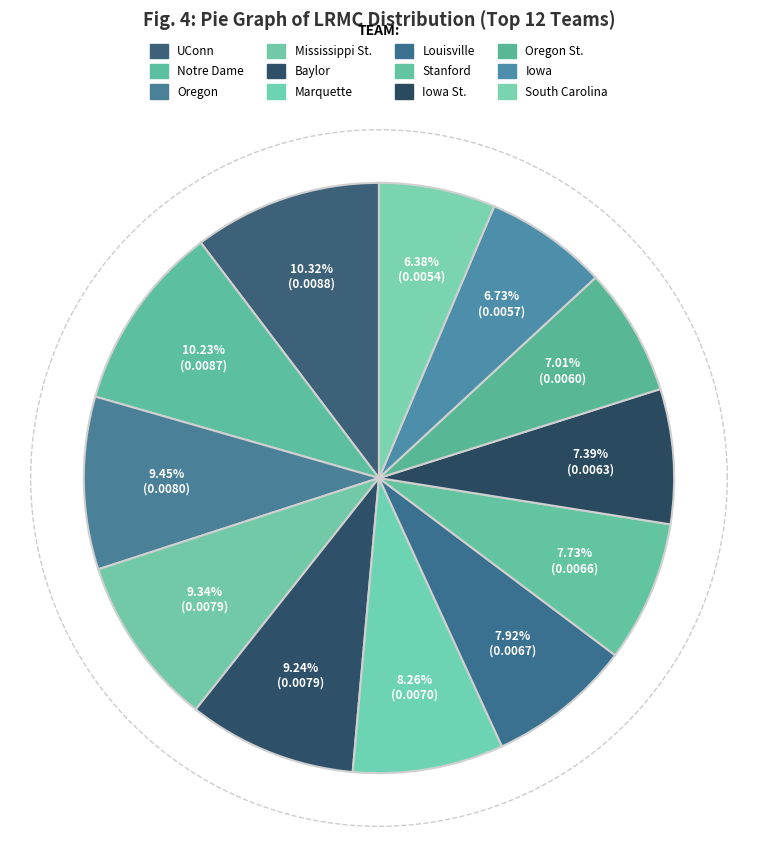

Does Mississippi St. represent more than half of the total?

No